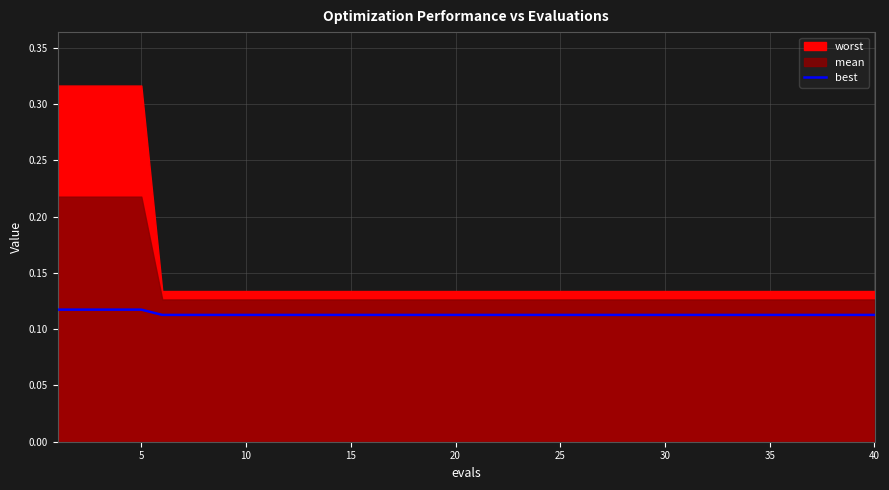

Reading left to right, extract all data points from this chart.

0.1	0.1	0.1	0.1	0.1	0.1	0.1	0.1	0.1	0.1	0.1	0.1	0.1	0.1	0.1	0.1	0.1	0.1	0.1	0.1	0.1	0.1	0.1	0.1	0.1	0.1	0.1	0.1	0.1	0.1	0.1	0.1	0.1	0.1	0.1	0.1	0.1	0.1	0.1	0.1